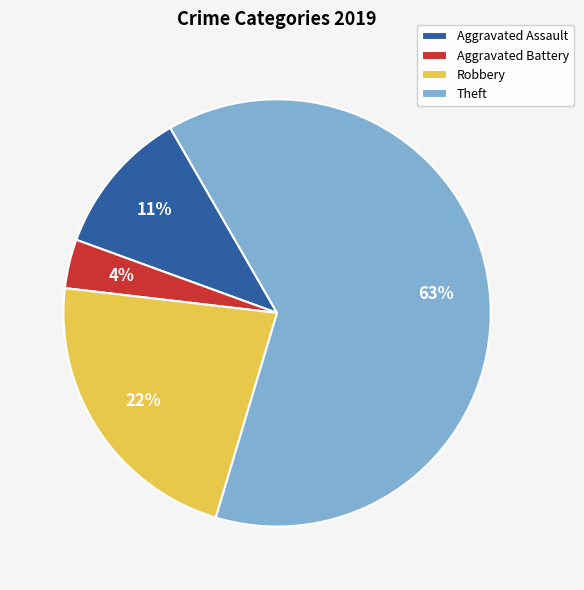

Which has a higher value, Aggravated Battery or Robbery?

Robbery